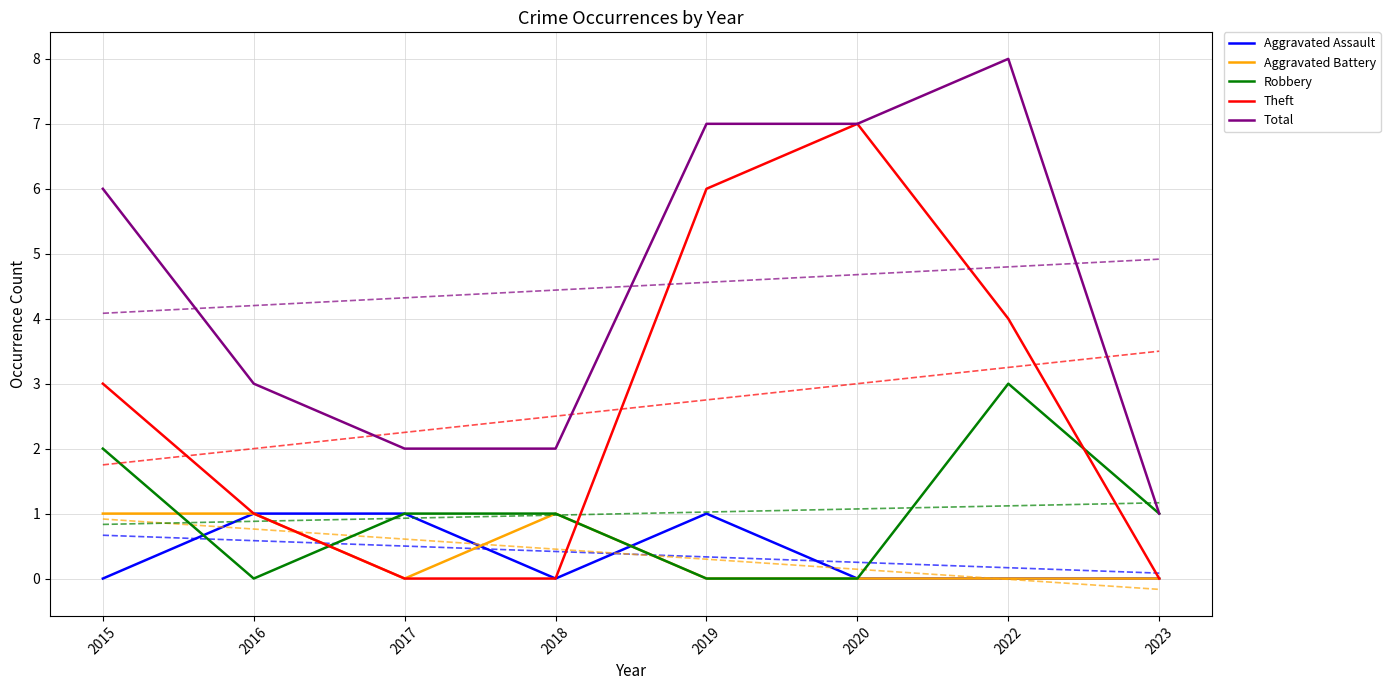

In Robbery, how many points are higher than both neighbors (excluding endpoints)?

1